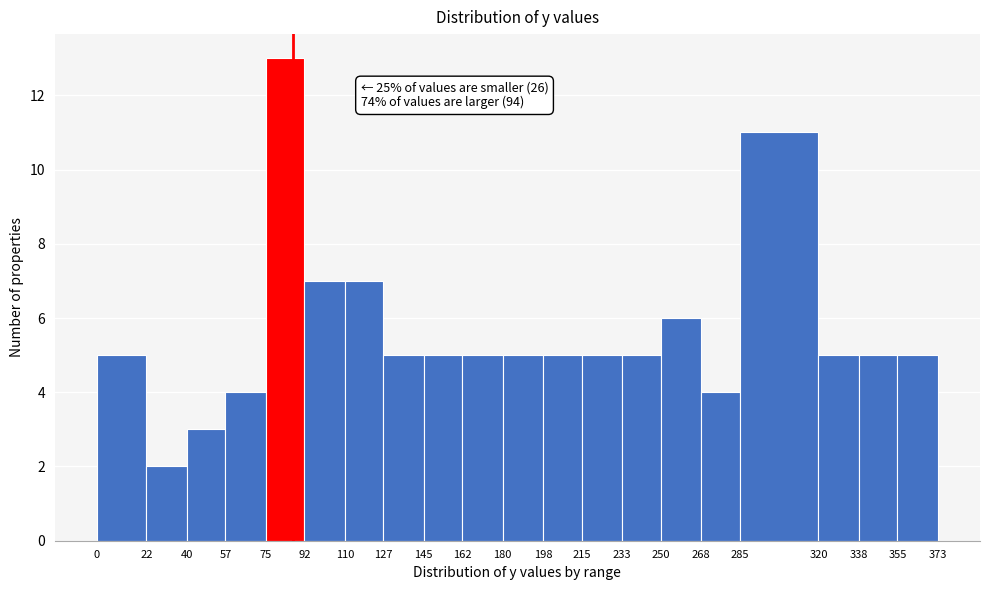

Over which range of the x-axis is the bar tallest?

75 to 92